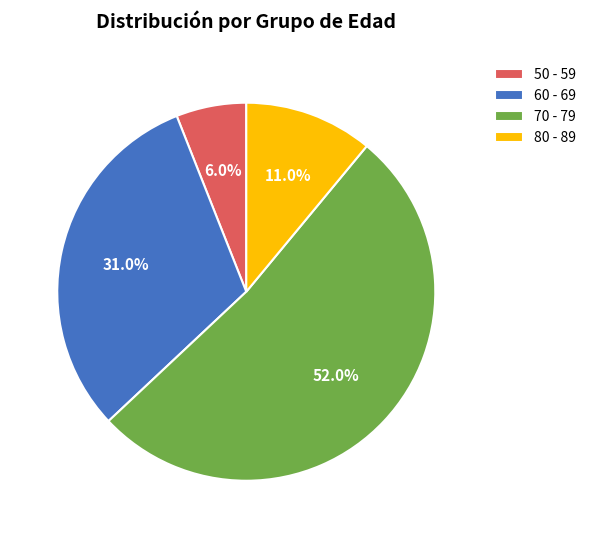

Which slice is the smallest?

50 - 59